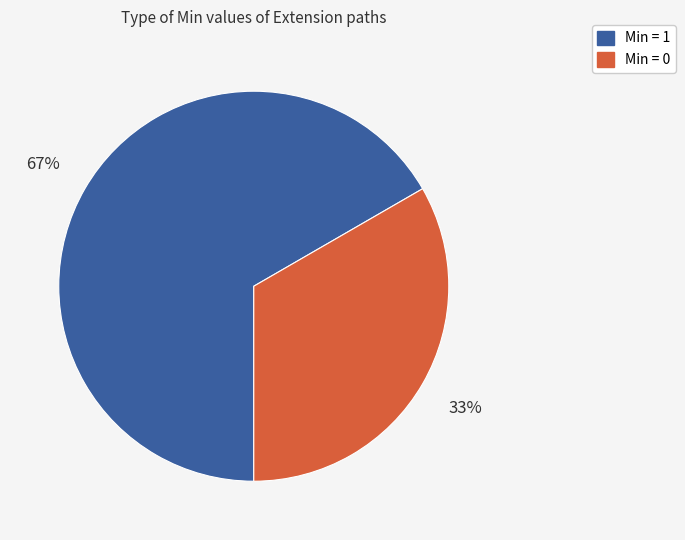

To the nearest percent, what is the average slice percentage?

50%